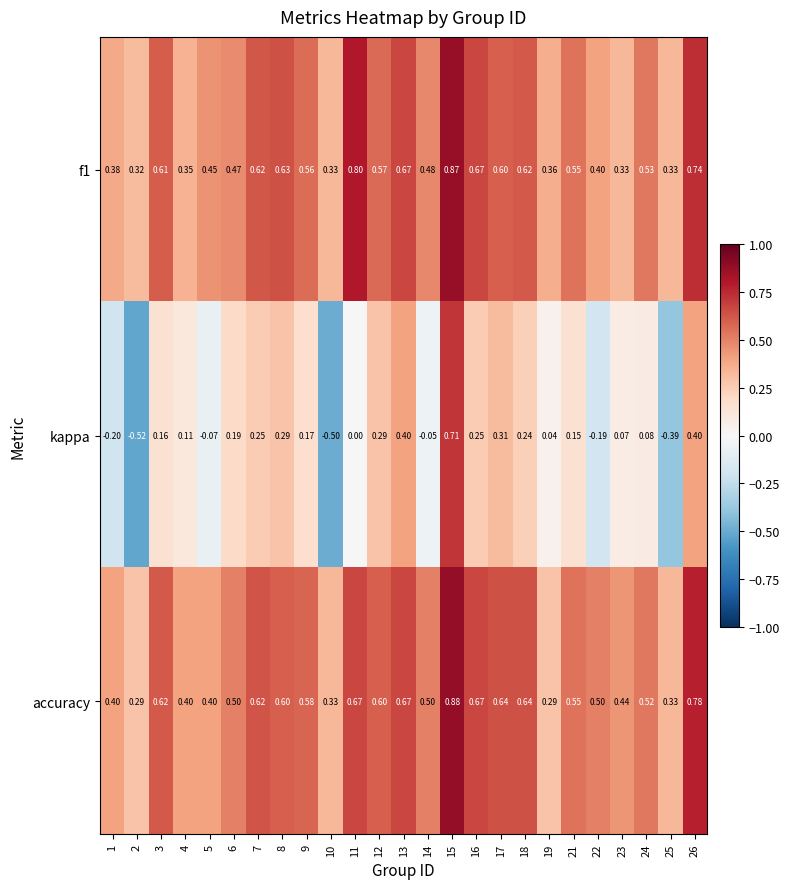

Between 12 and 22, which series saw the biggest shift?

kappa